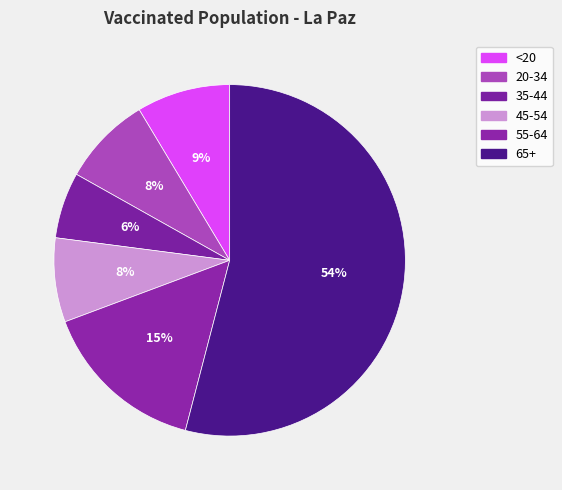

Which category accounts for the majority?

65+